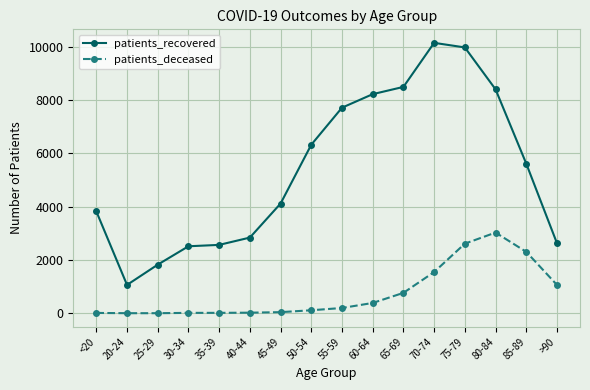

What is the smallest value displayed?

3